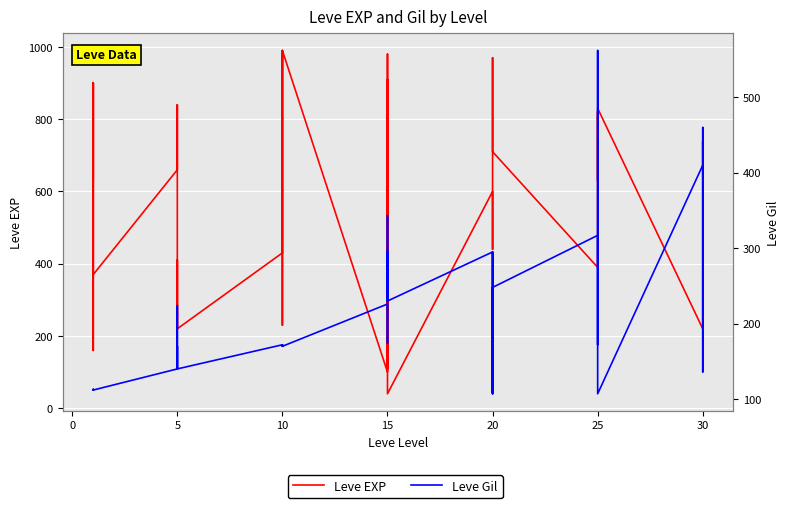

What is the minimum value for Leve Gil?

107